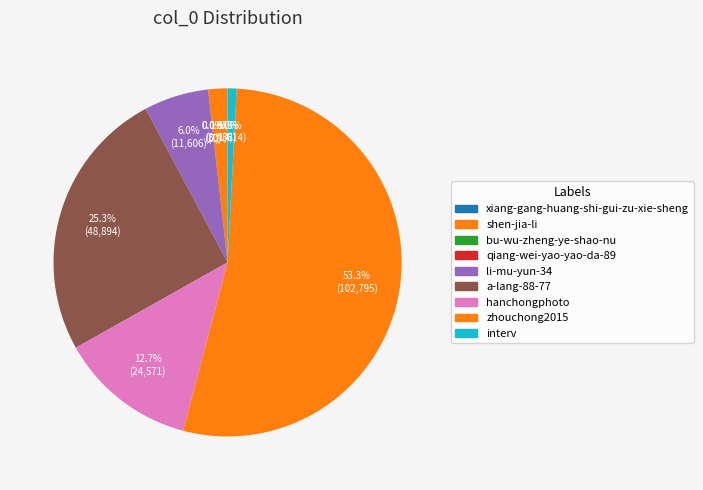

What percentage is NOT represented by hanchongphoto?

87.3%